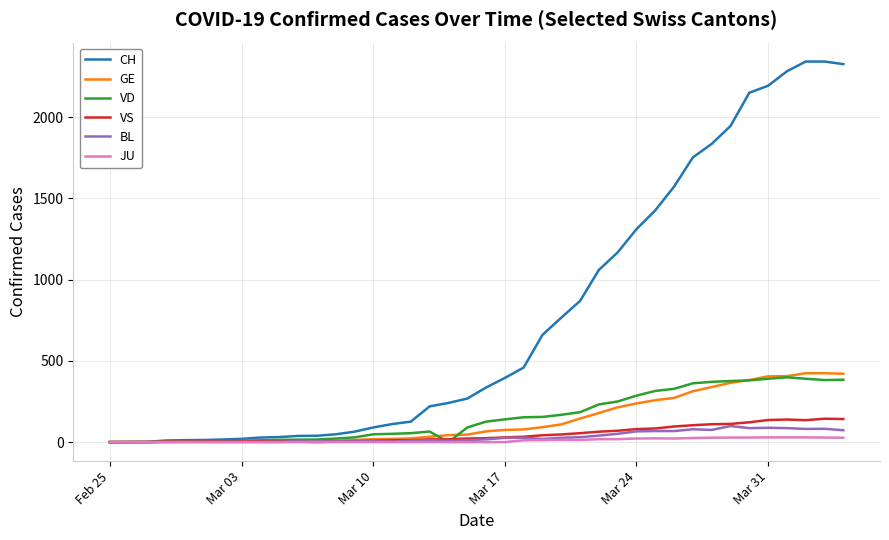

What are all the series names shown in the legend?

CH, GE, VD, VS, BL, JU